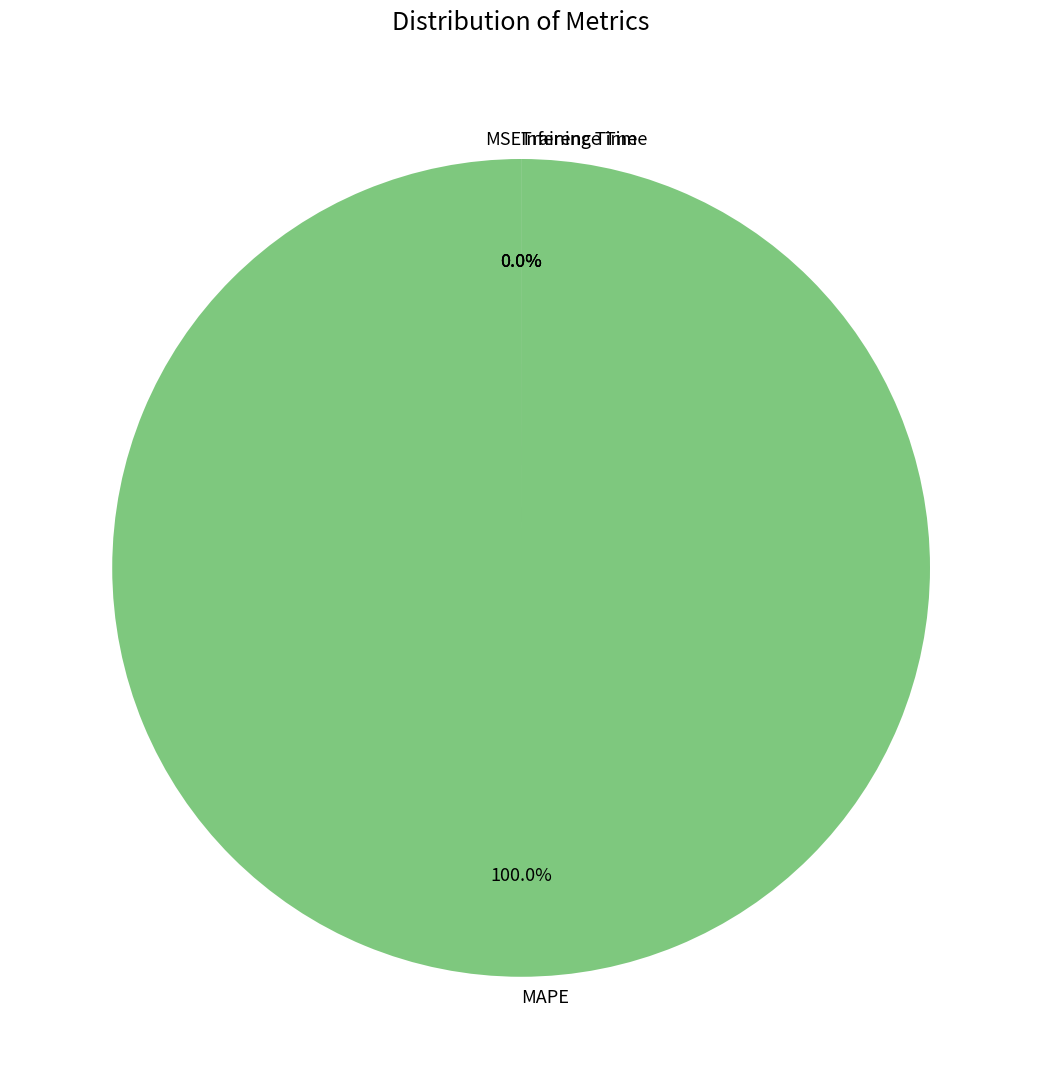

Rank the categories by value from lowest to highest.

Inference Time, Training Time, MSE, MAPE